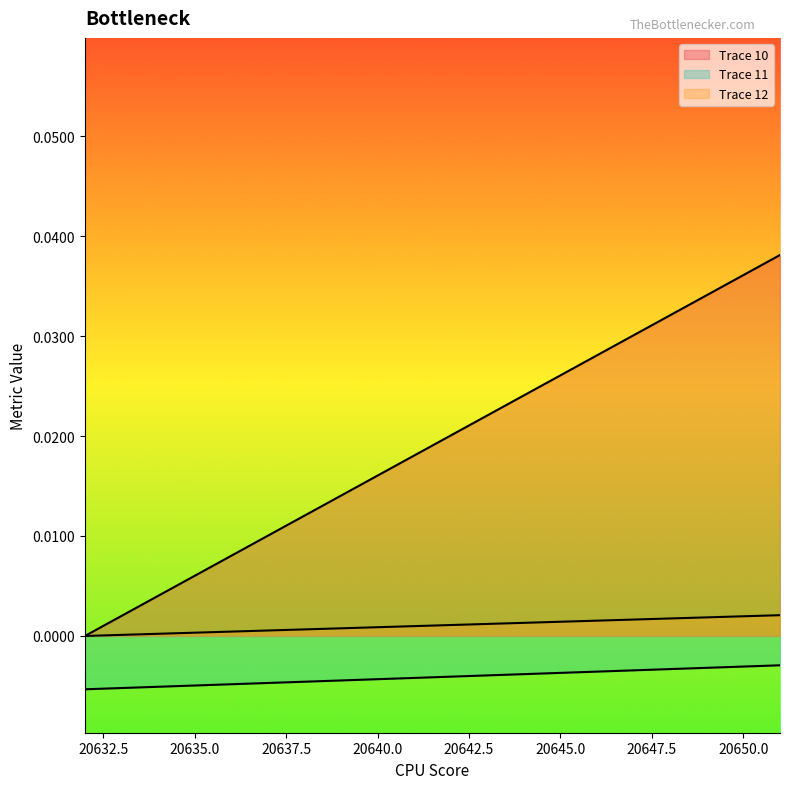

Between 20644 and 20646, which is larger?

20646